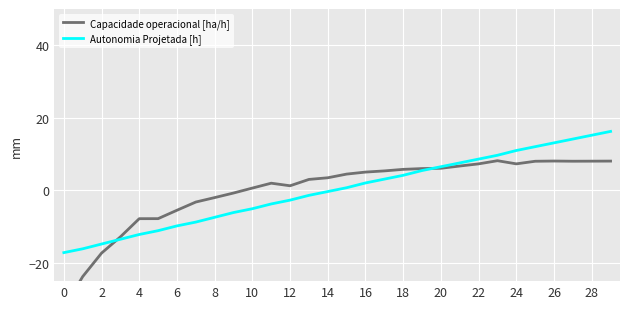

How many positive values does the Autonomia Projetada [h] series have?

15